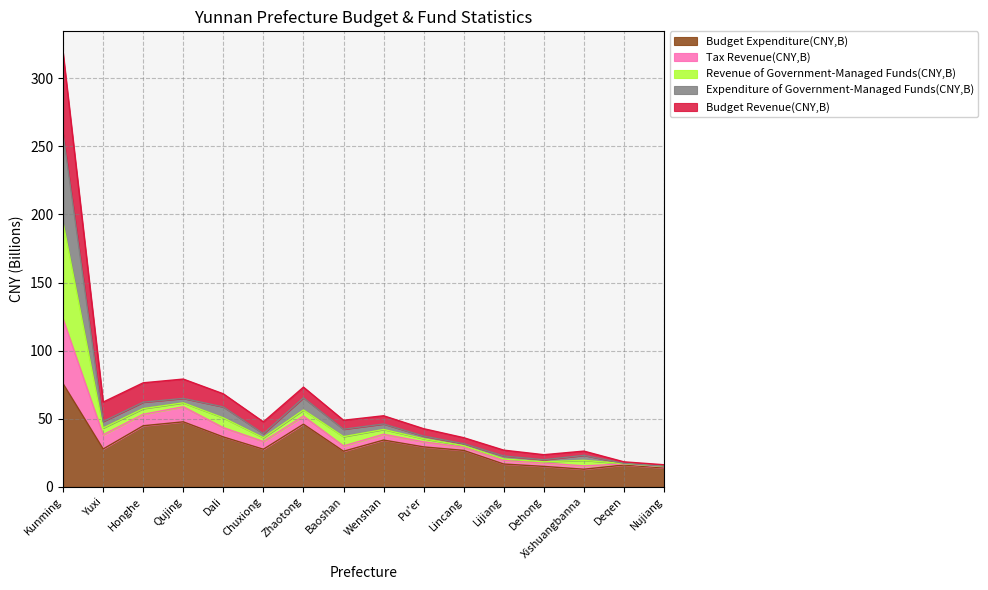

At which category is the sum across all series the highest?

Kunming